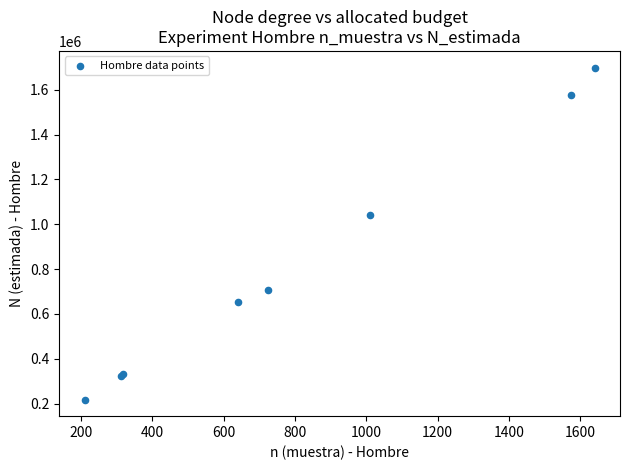

What Y value in the scatter plot is closest to 958605?

1040566